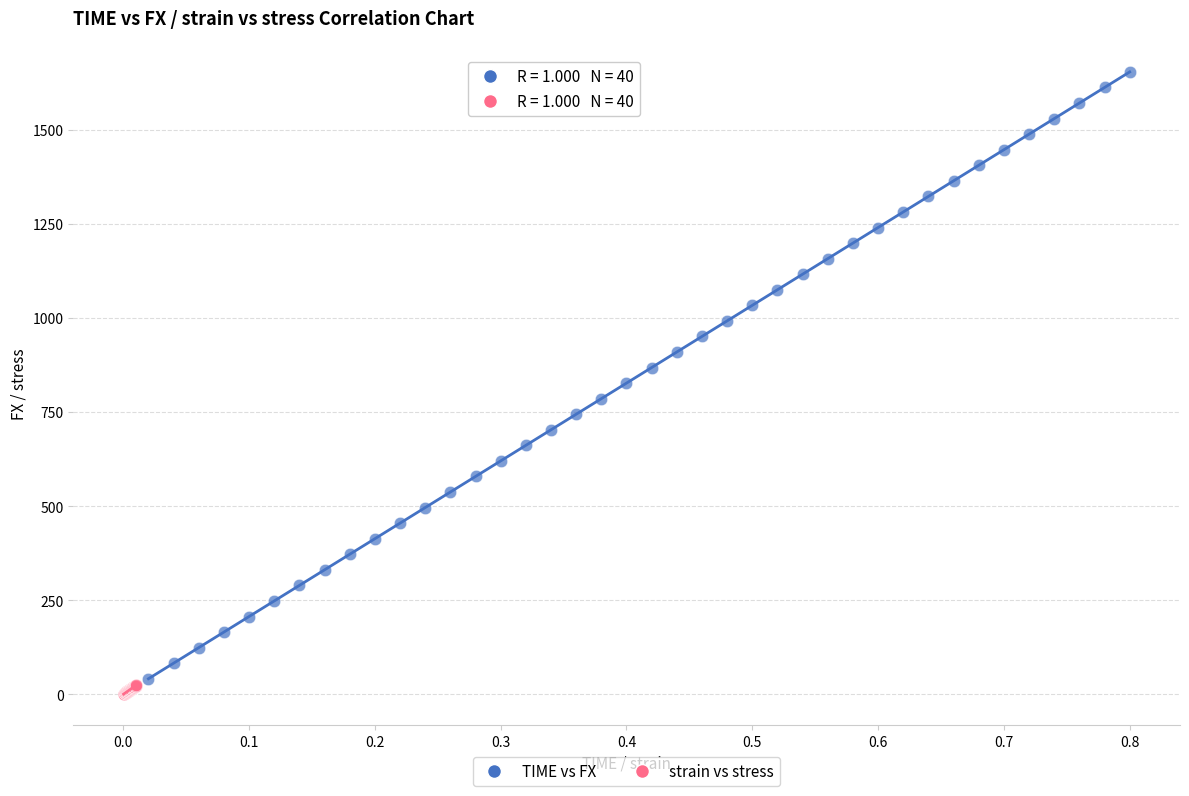

Which series contains the lowest Y value?

strain vs stress